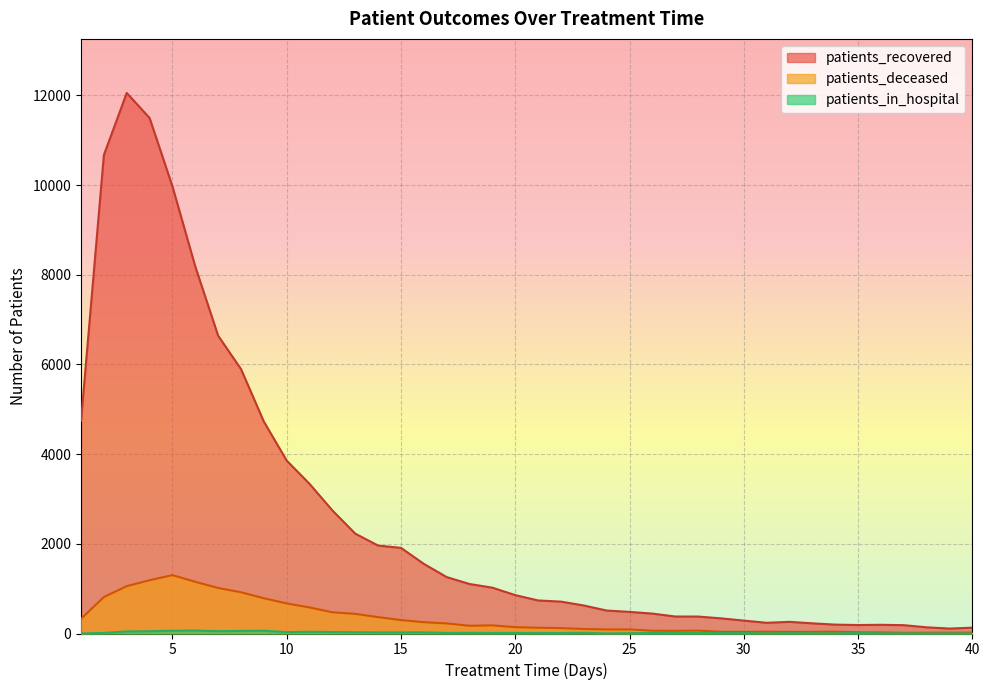

True or false: patients_in_hospital and patients_deceased intersect in this chart.

False